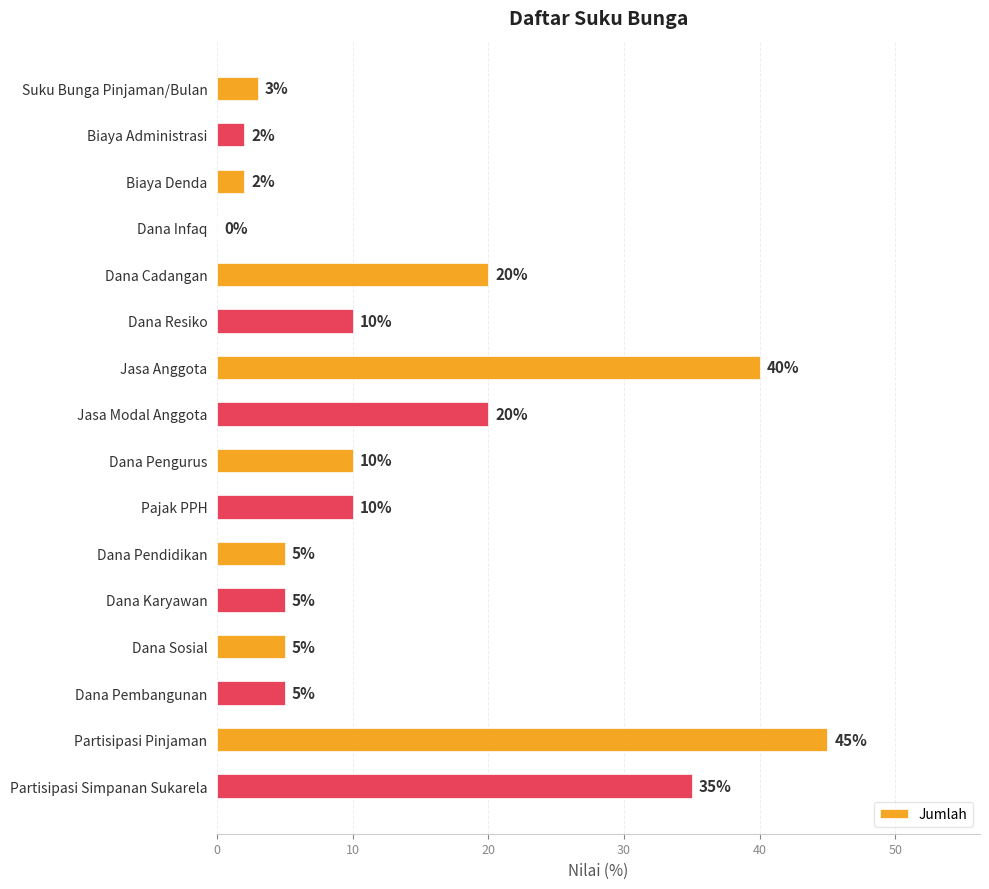

What is the average value?

14